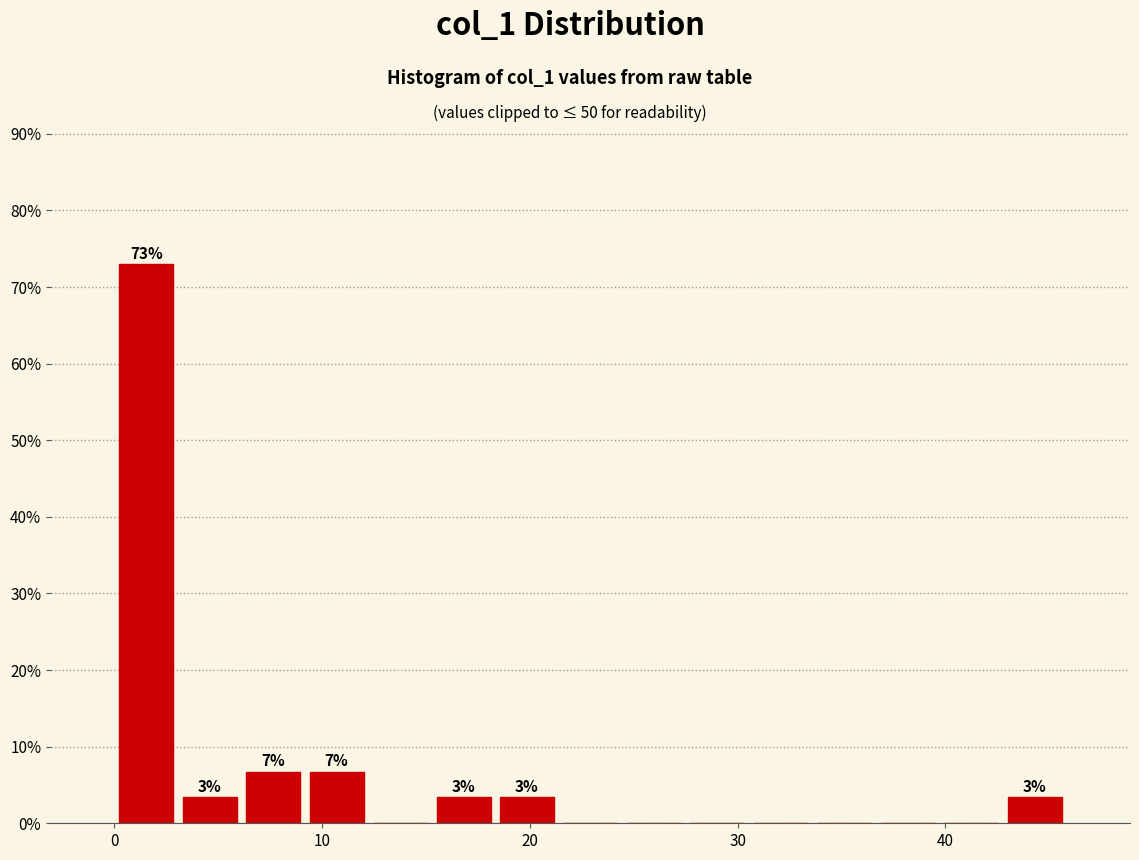

Around what value on the x-axis is the tallest bar? Give the approximate position of its centre, as read against the axis.

2